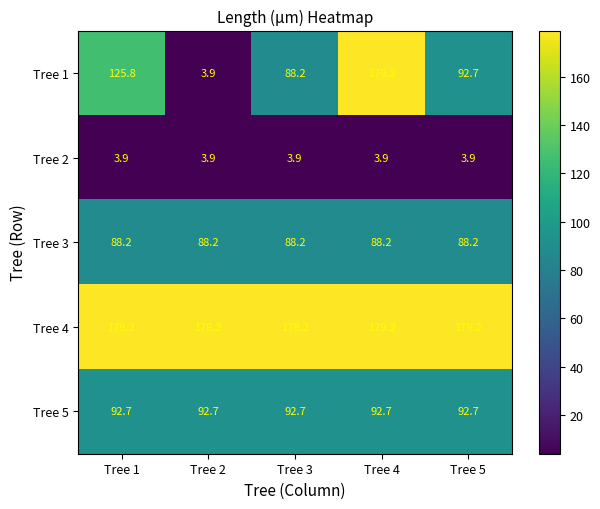

Rank the categories by Tree 1 value from highest to lowest.

Tree 4, Tree 1, Tree 5, Tree 3, Tree 2